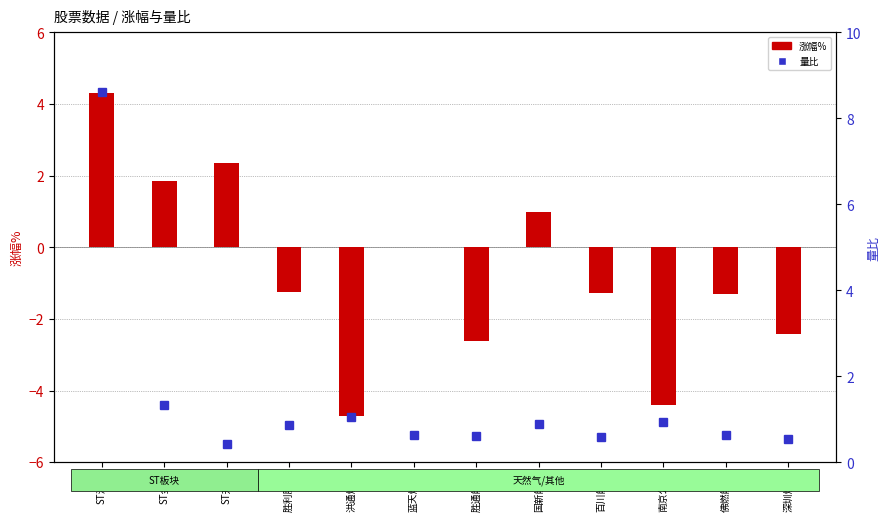

True or false: 涨幅% has a value of -4.5 at 胜通能源.

False